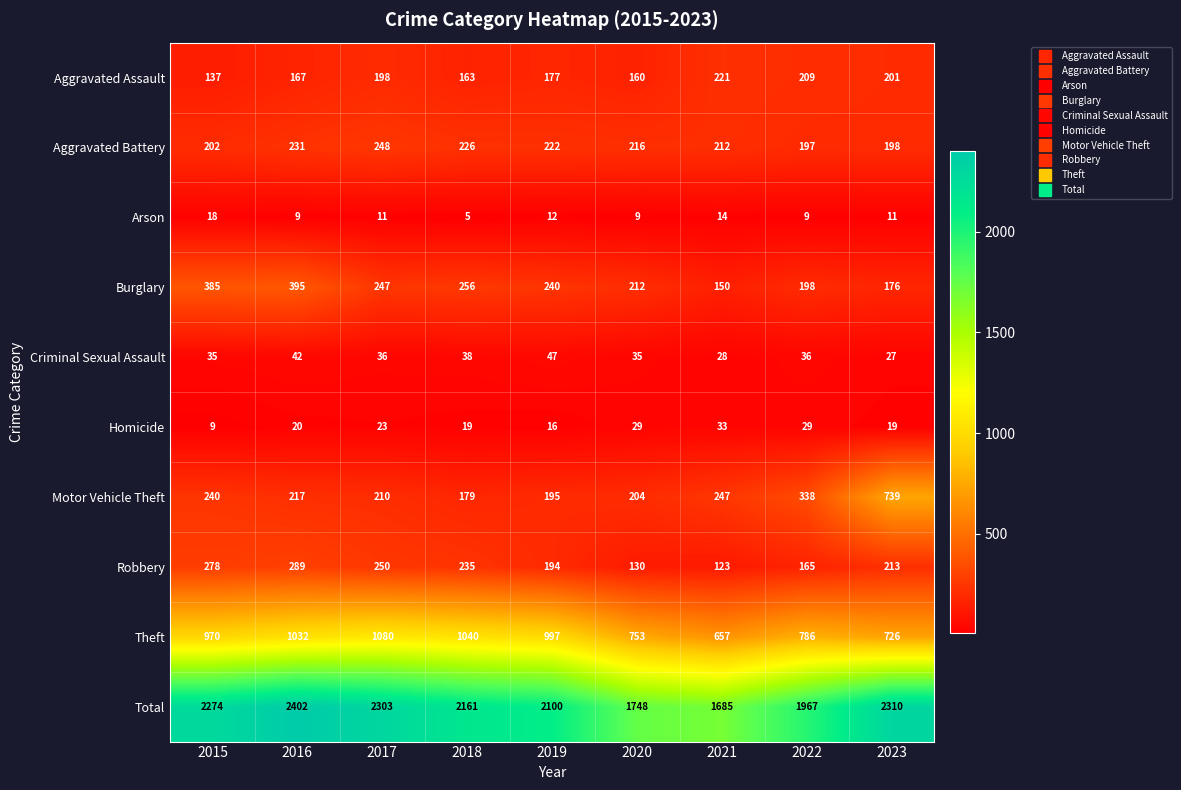

True or false: Aggravated Assault has a value of 307 at 2017.

False